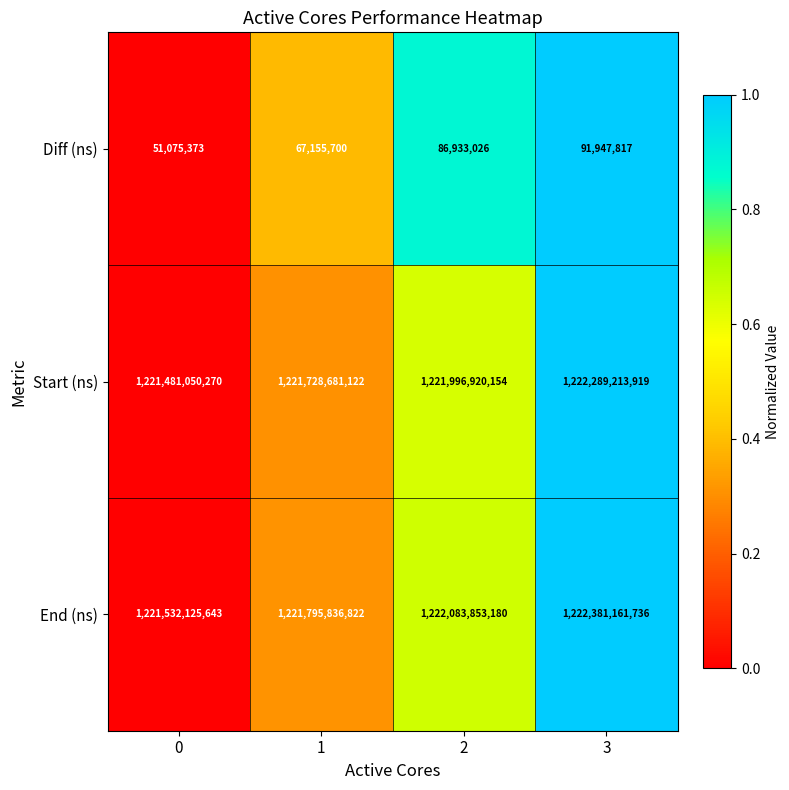

Is it true that Start (ns) equals 1222289213919 at 3?

True